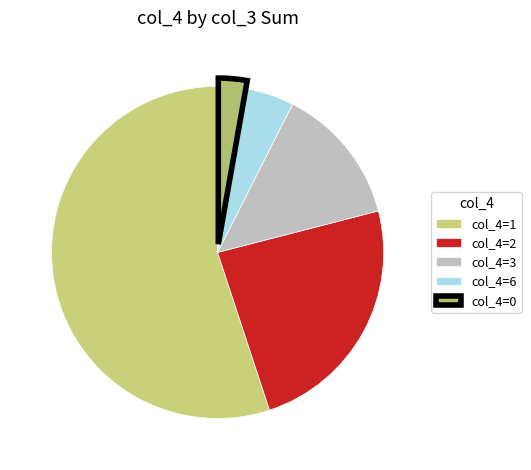

What is the largest slice in the pie chart?

col_4=1